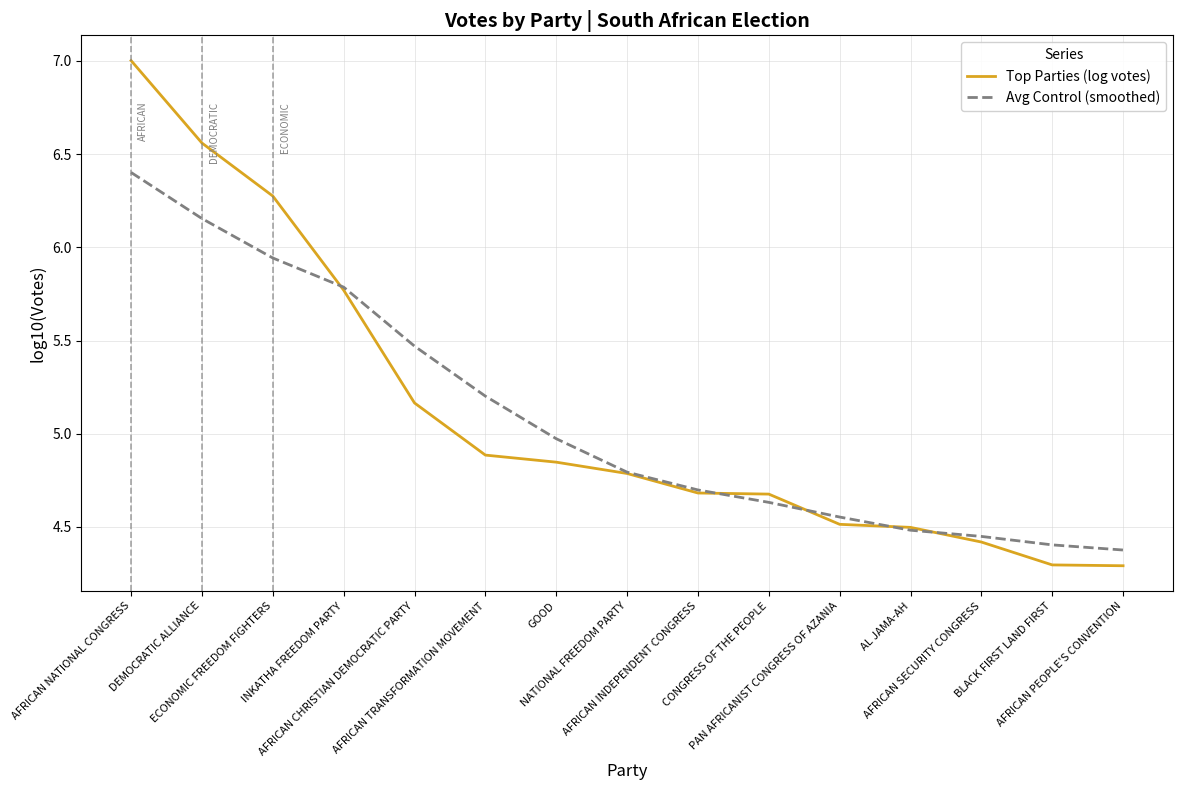

What is the spread (max minus min) of values at AFRICAN TRANSFORMATION MOVEMENT?

0.3